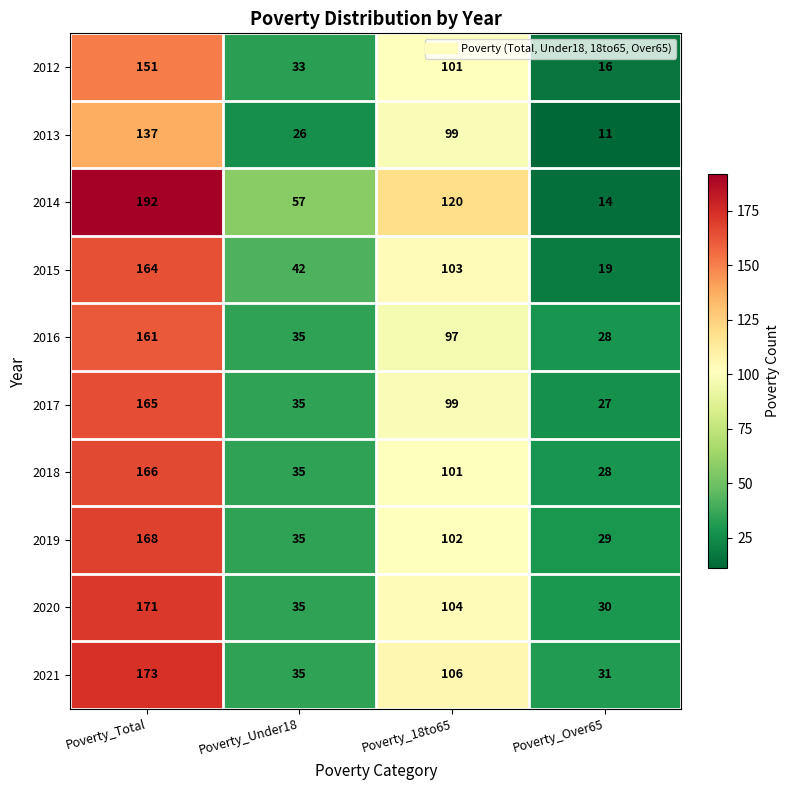

What is the spread (max minus min) of values at Poverty_Over65?

20